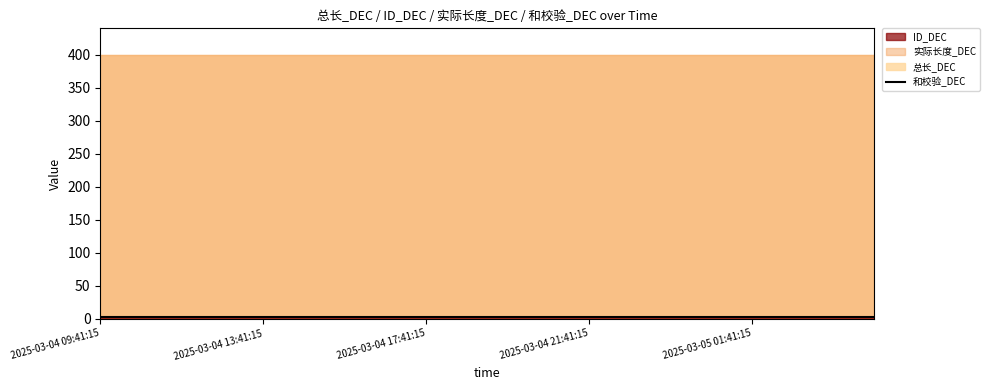

At which category does the chart reach its peak across all series?

2025-03-04 09:41:15